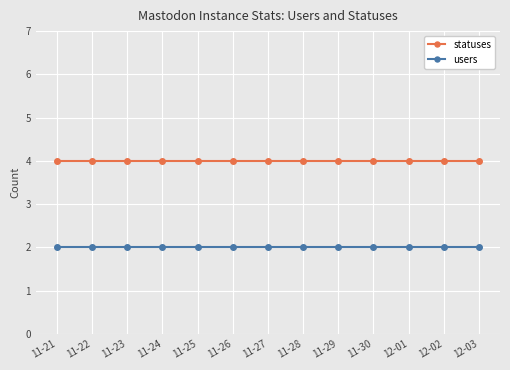

True or false: users and statuses cross at least once.

False